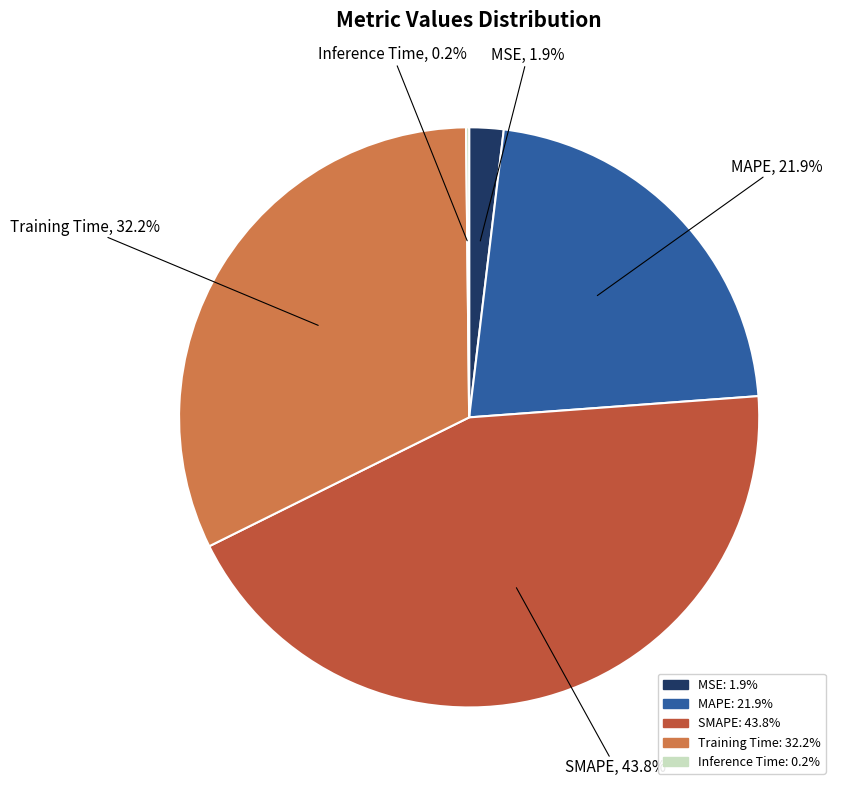

Does any single category account for the majority?

No